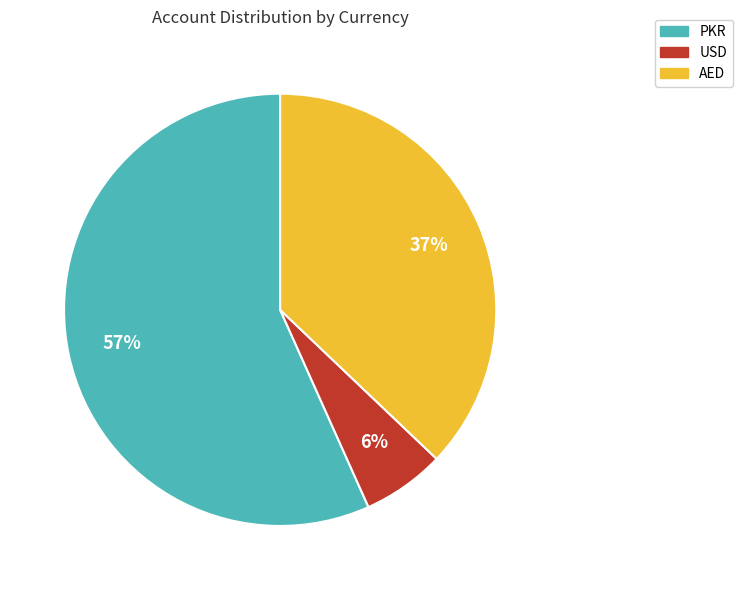

What is the smallest slice in the pie chart?

USD